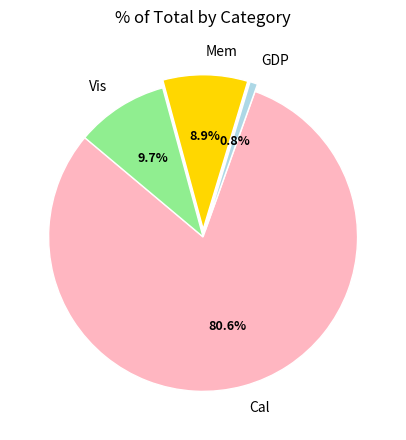

True or false: Mem accounts for 9% of the total.

True